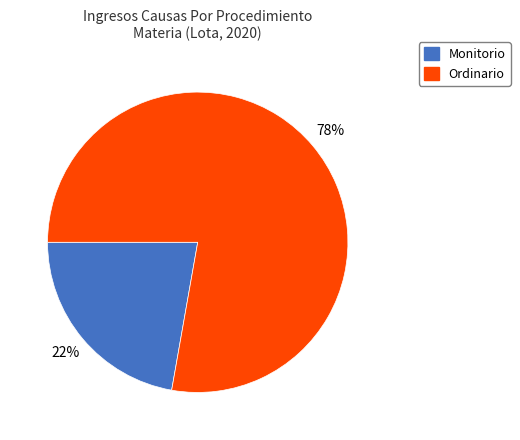

What is the smallest slice in the pie chart?

Monitorio